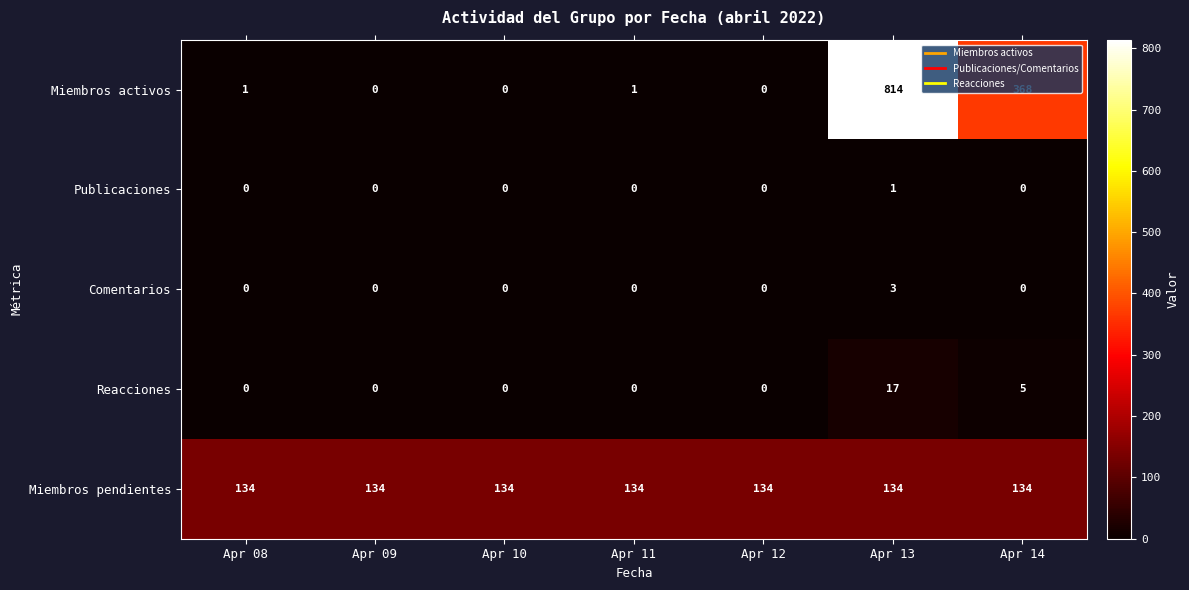

Rank the series by their maximum value, from highest to lowest.

Miembros activos, Miembros pendientes, Reacciones, Comentarios, Publicaciones